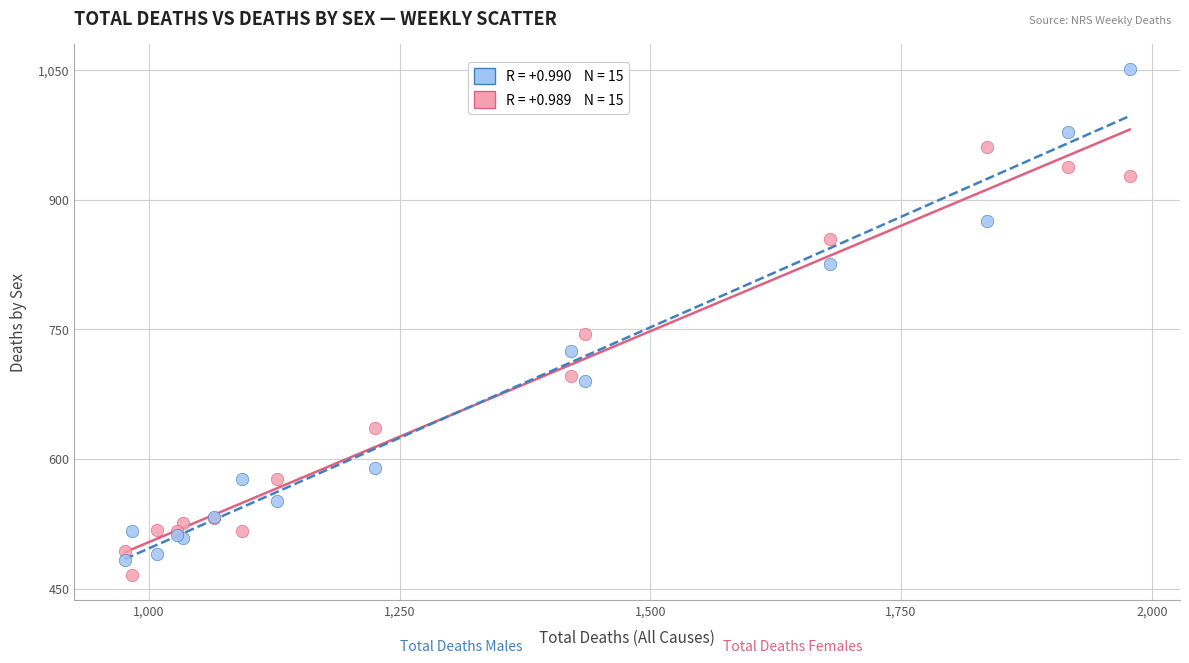

Across all series, what Y value is closest to 758?

745